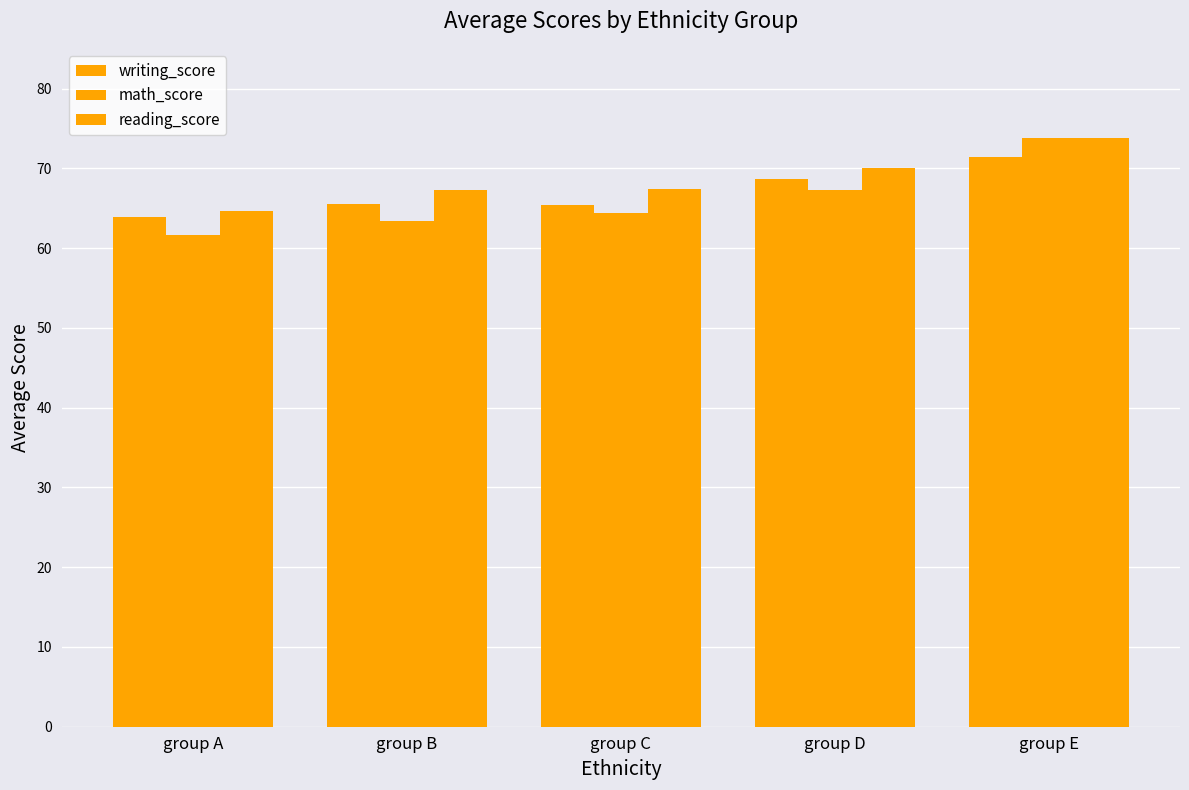

What is the sum of all reading_score values?

343.4